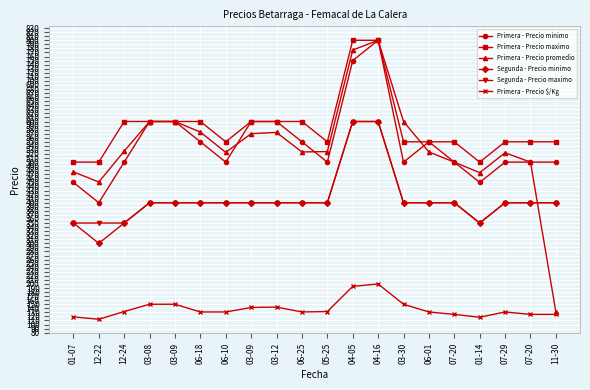

Which series has the largest total across all categories?

Primera - Precio maximo